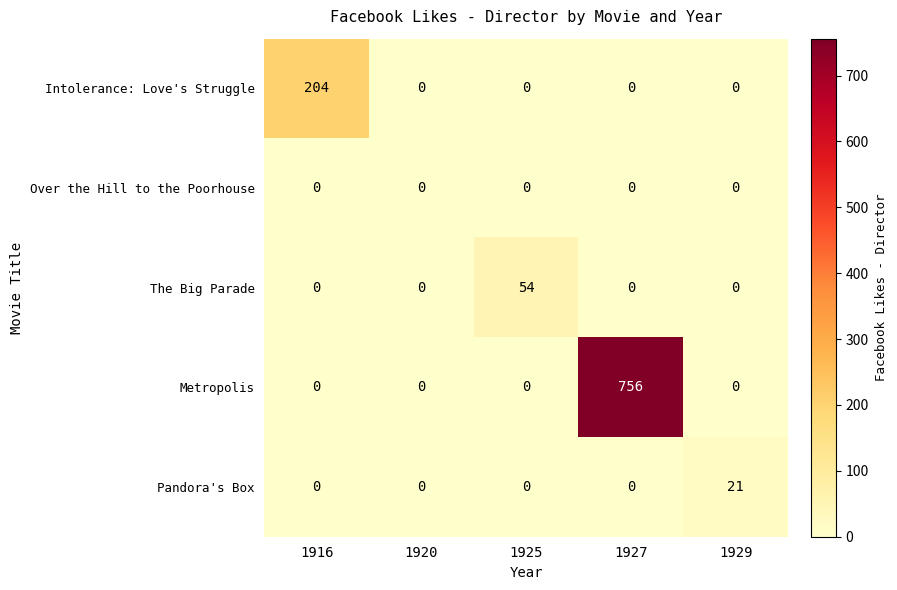

List the series in order of their peak value, lowest first.

Over the Hill to the Poorhouse, Pandora's Box, The Big Parade, Intolerance: Love's Struggle, Metropolis